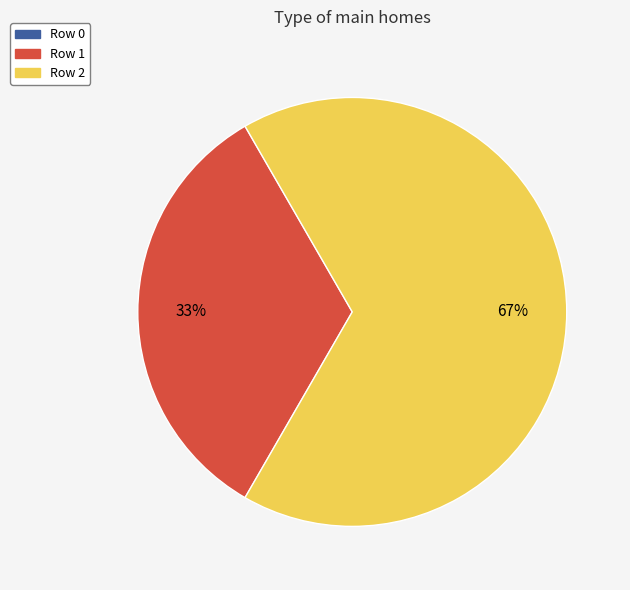

Is it true that Row 1 is 33% of the pie?

True